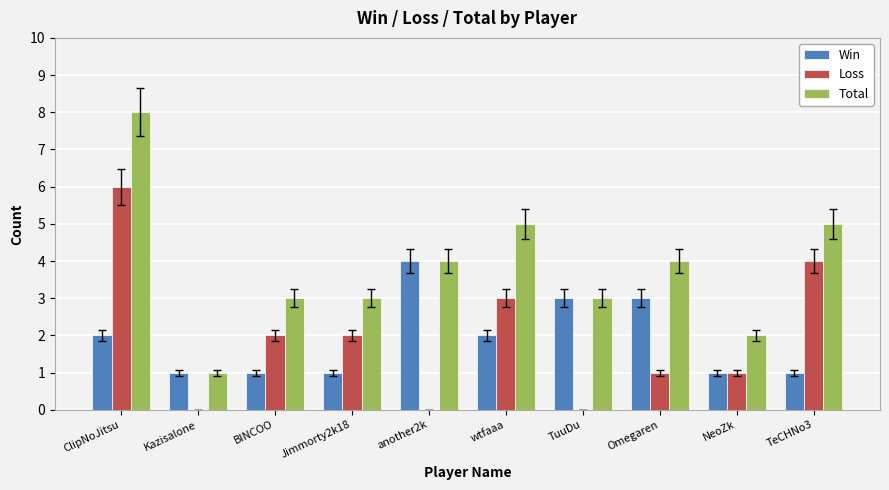

What is the maximum value for Win?

4